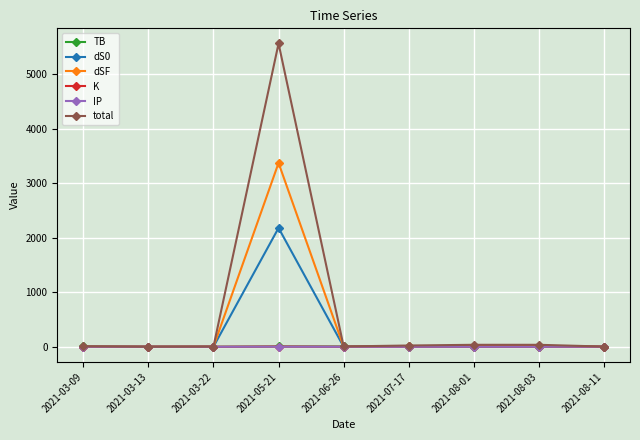

What is the total value across all series at 2021-03-13?

3.1